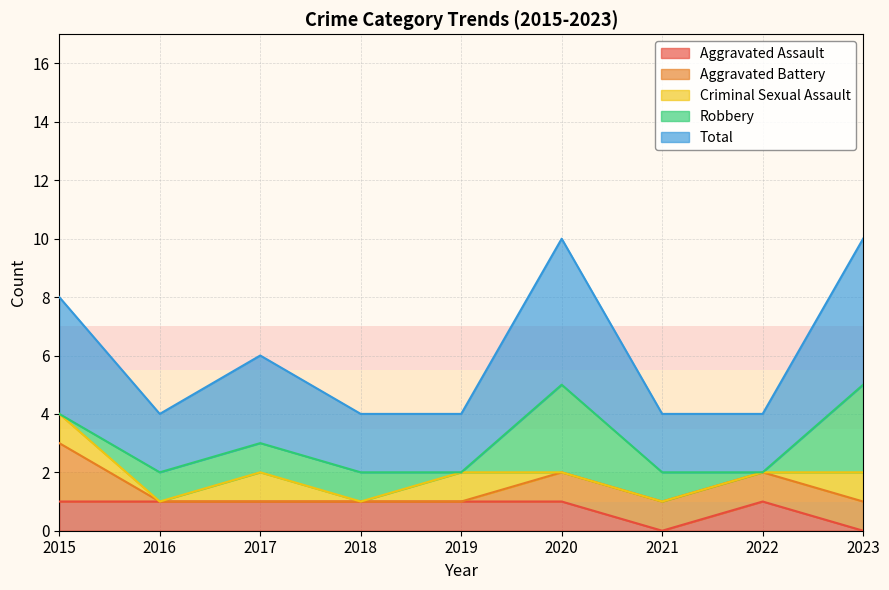

In Aggravated Assault, how many points are higher than both neighbors (excluding endpoints)?

1